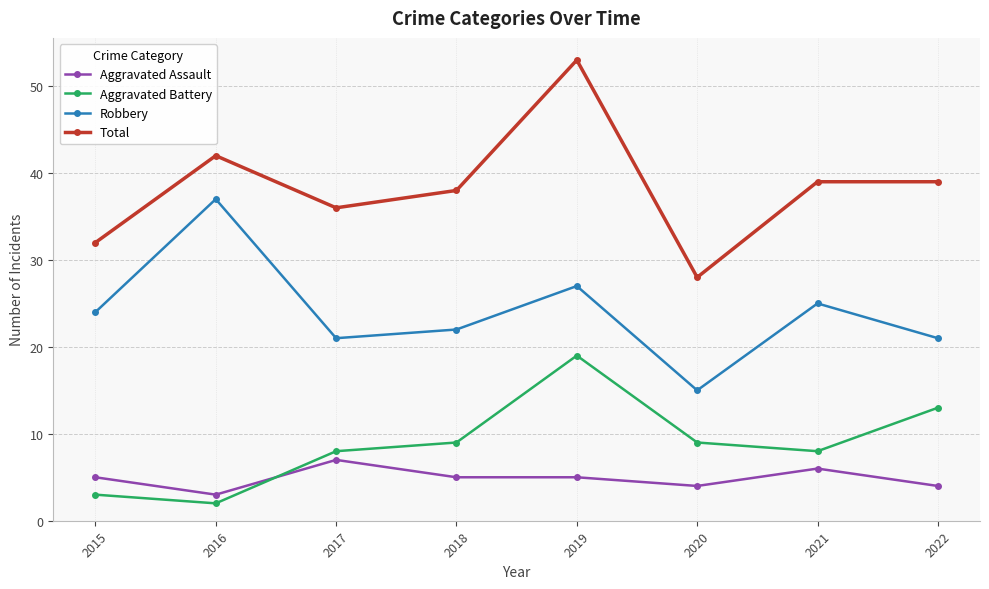

True or false: Aggravated Battery and Total cross at least once.

False